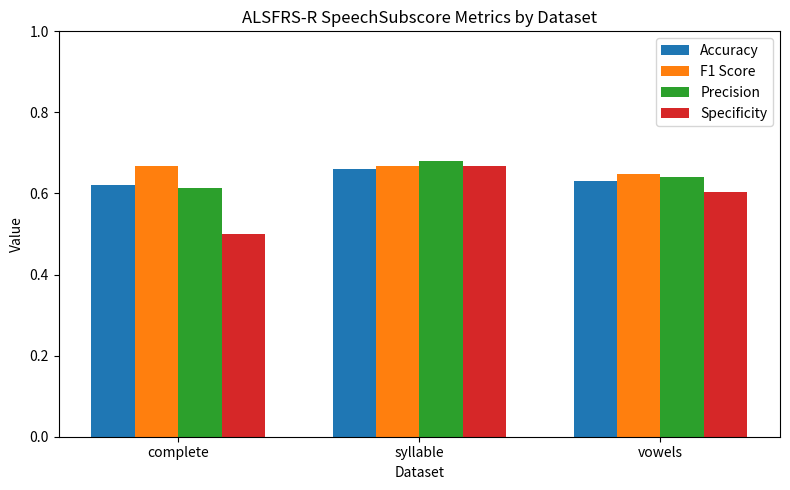

Are the bars grouped side by side (vs. stacked)?

Yes